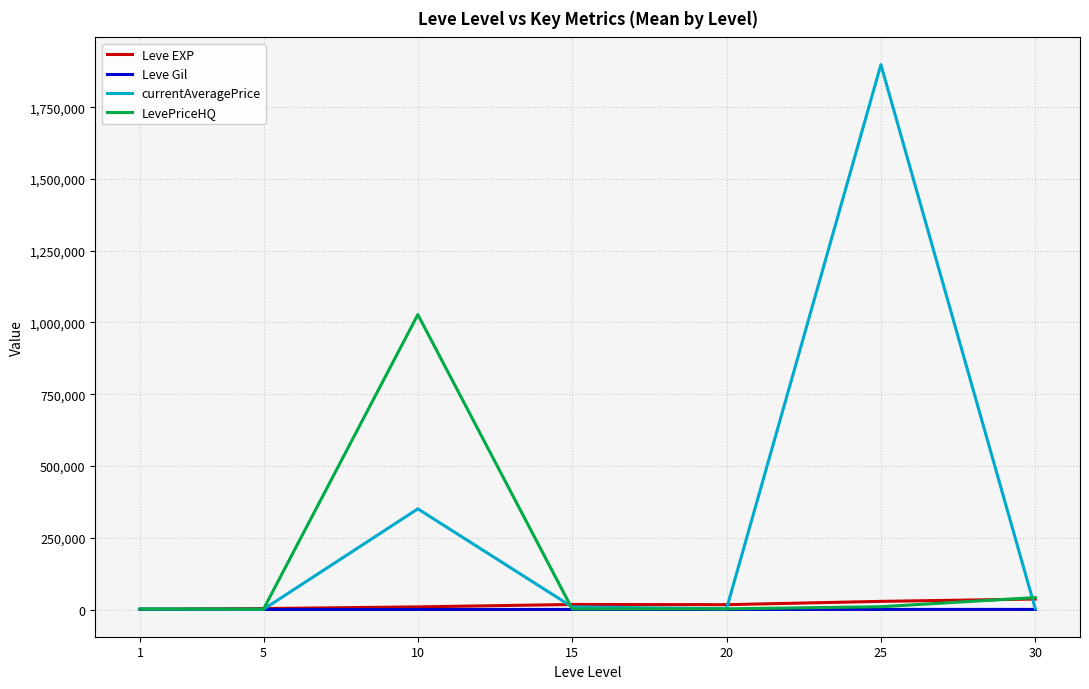

Is the value of LevePriceHQ at 10 greater than the value of currentAveragePrice at 5?

Yes